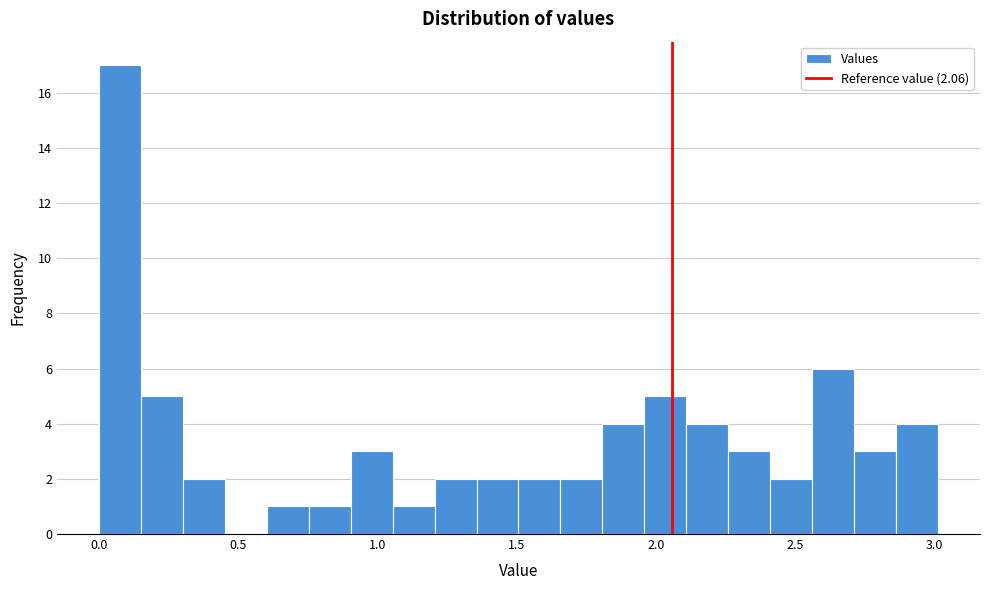

Around what value on the x-axis is the tallest bar? Give the approximate position of its centre, as read against the axis.

0.10